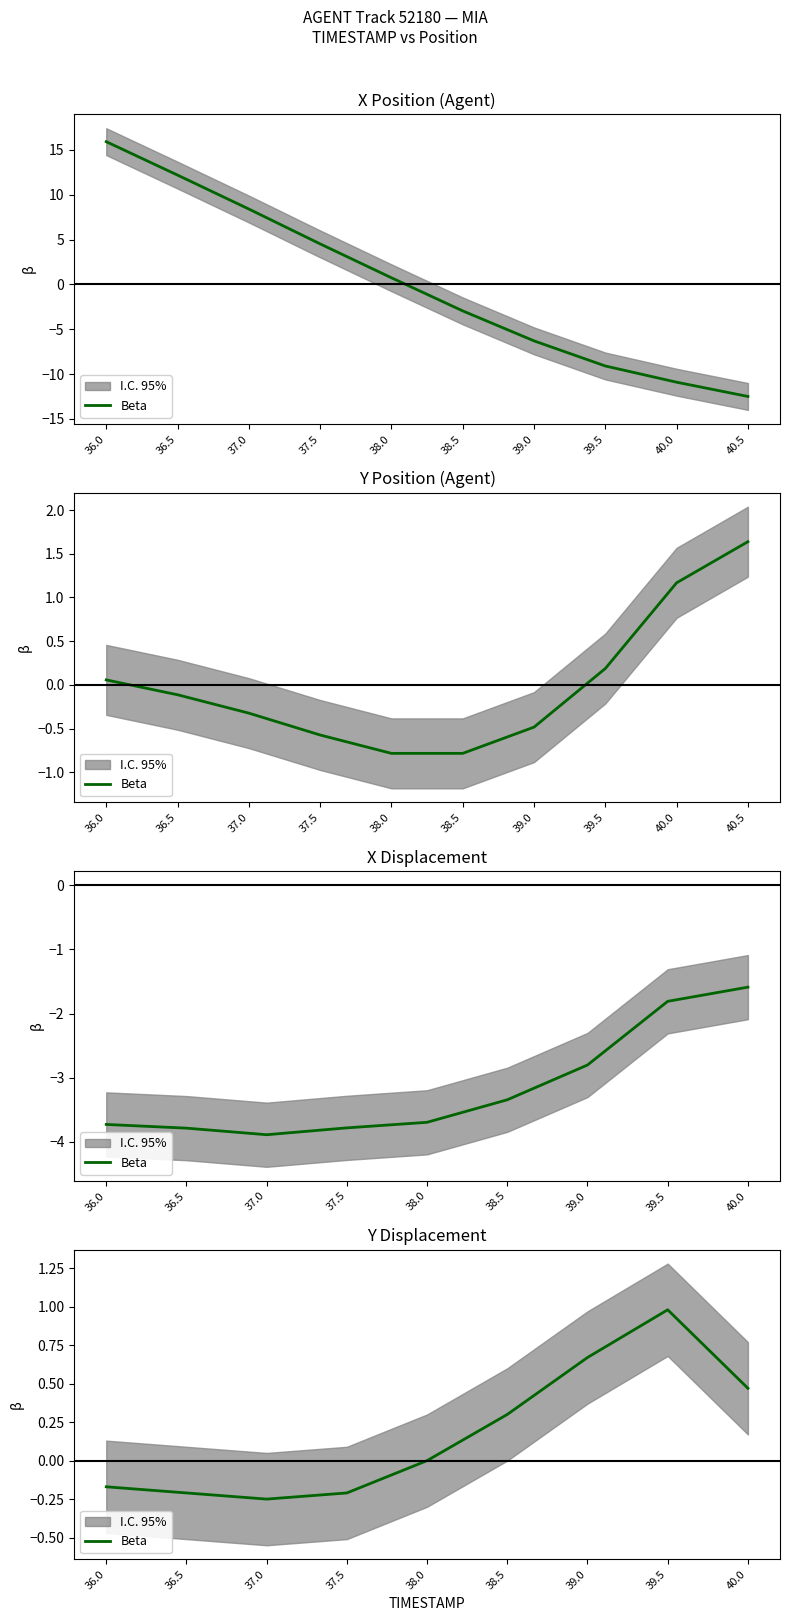

Is this an area chart (filled region under the line)?

No